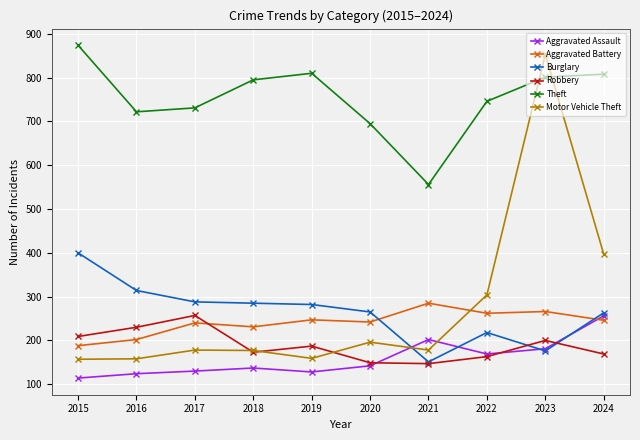

True or false: Theft and Aggravated Assault intersect in this chart.

False